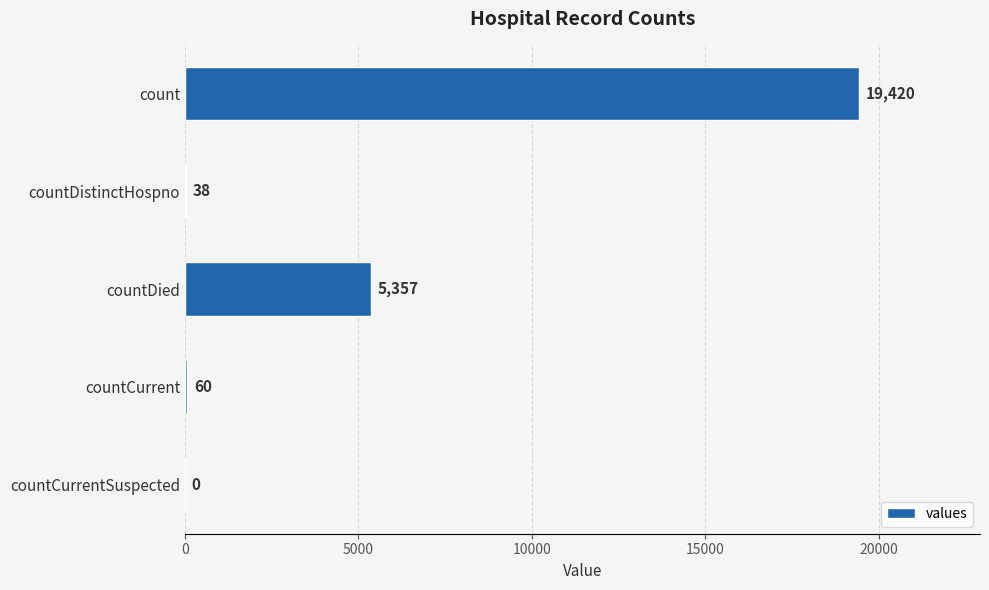

Is it true that the value at countDied is 2451?

False